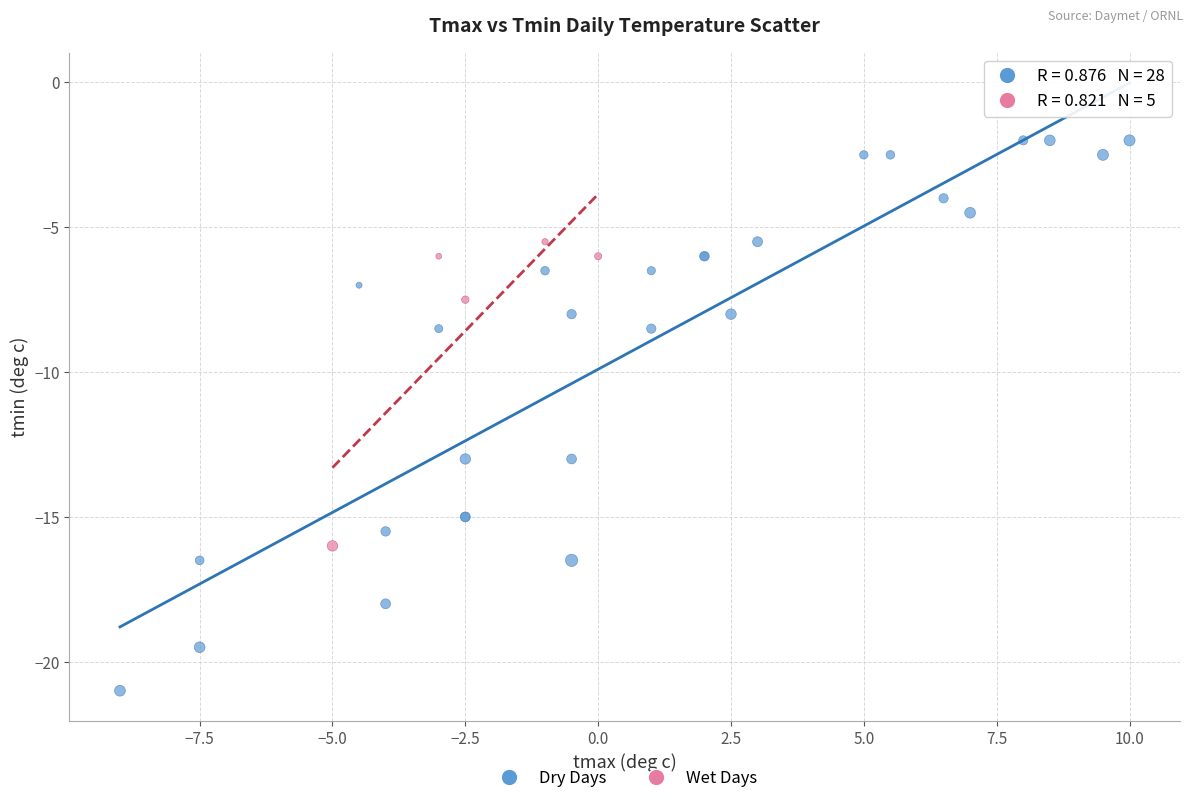

Which series reaches the maximum Y coordinate?

Dry Days